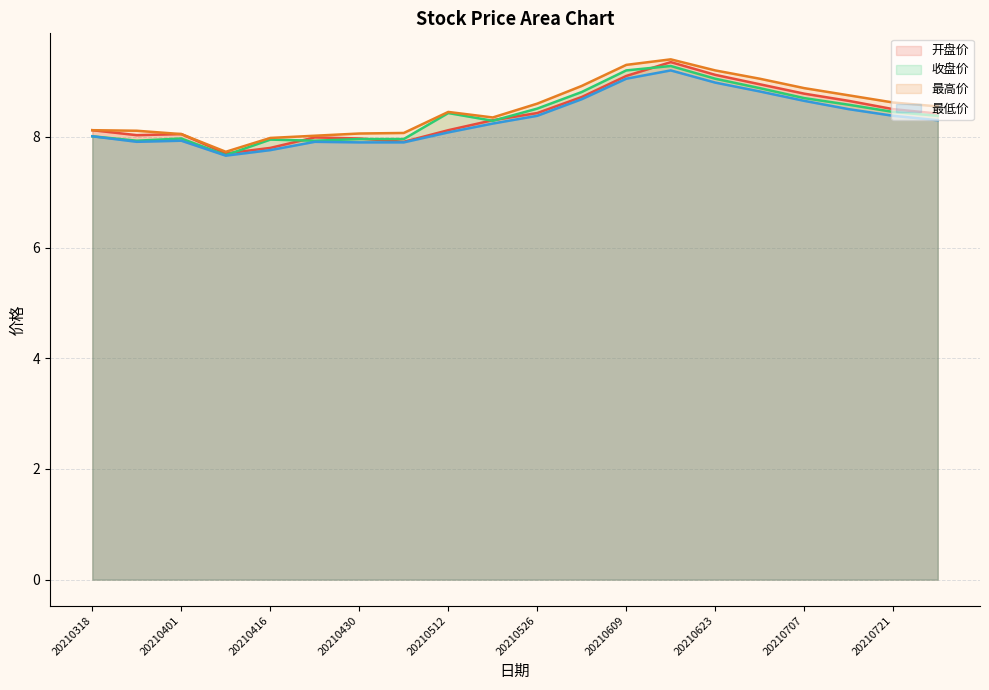

At which category is the sum across all series the highest?

20210616